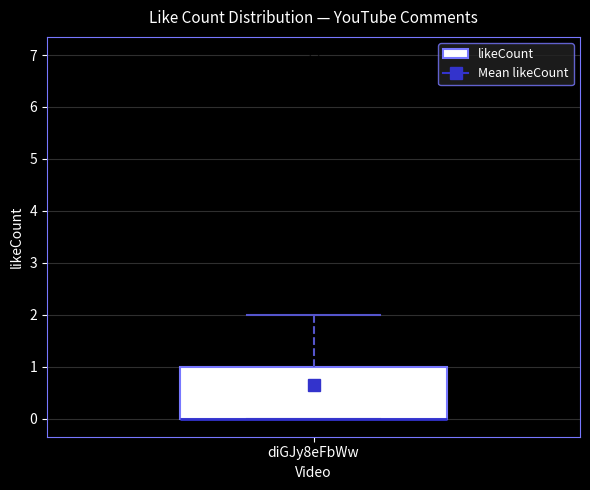

Where is the lower edge of the box for diGJy8eFbWw on the y-axis? The values are not printed on the chart, so give them approximately, as read against the axis.

0